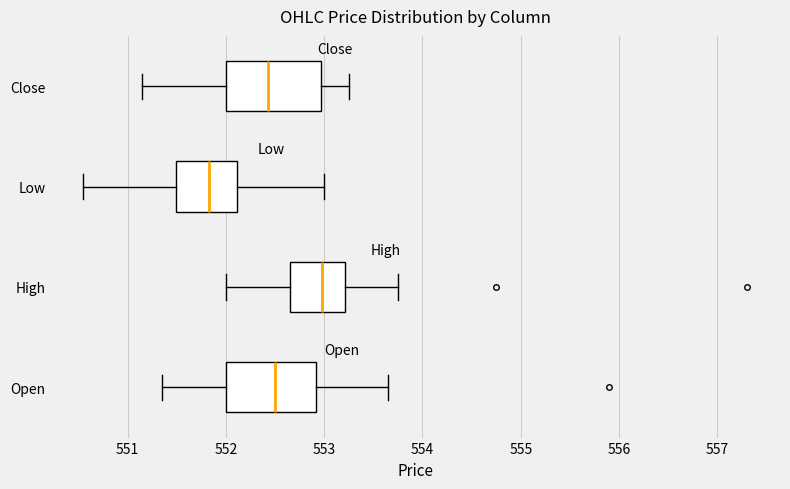

Which box's median line is the furthest to the left?

Low